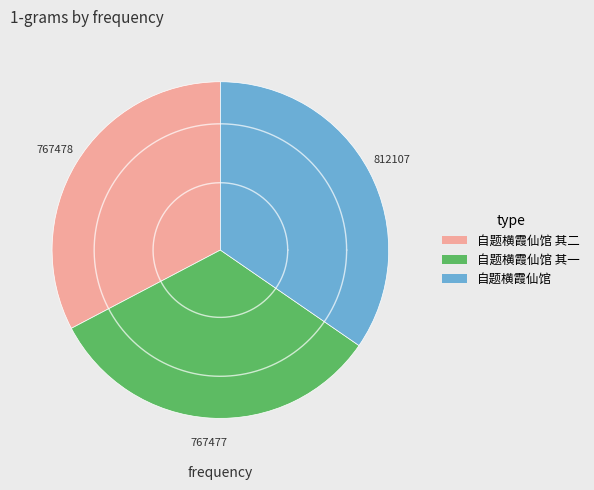

What percentage do 自题横霞仙馆 and 自题横霞仙馆 其二 together represent?

67.3%